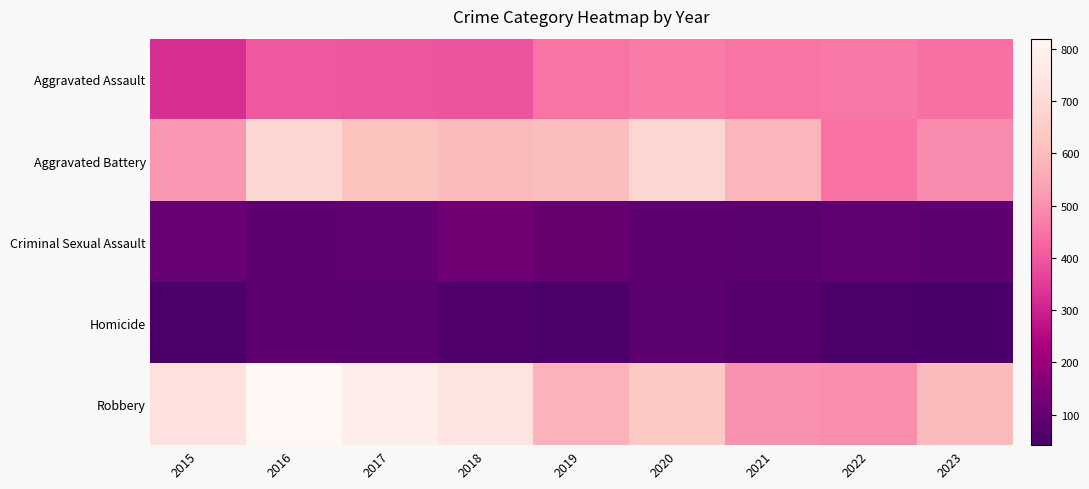

Which label corresponds to the smallest value in the chart?

2023